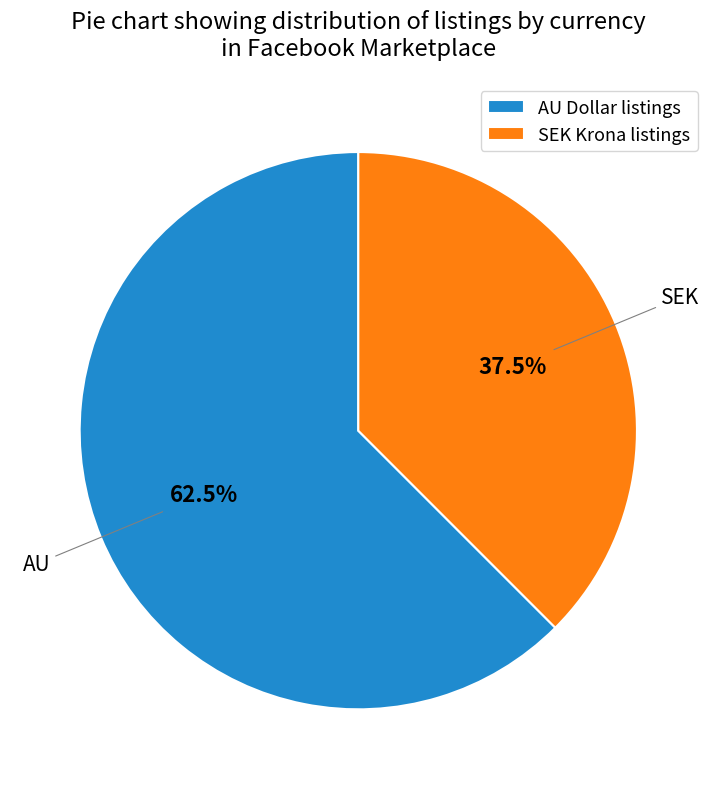

Which slice is the largest?

AU Dollar listings